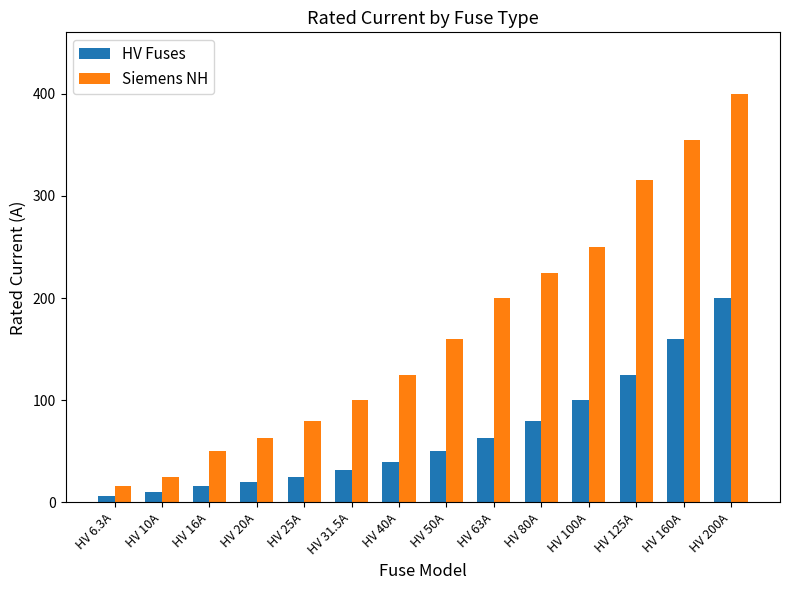

The Siemens NH series shows 80.0 at HV 25A. True or false?

True